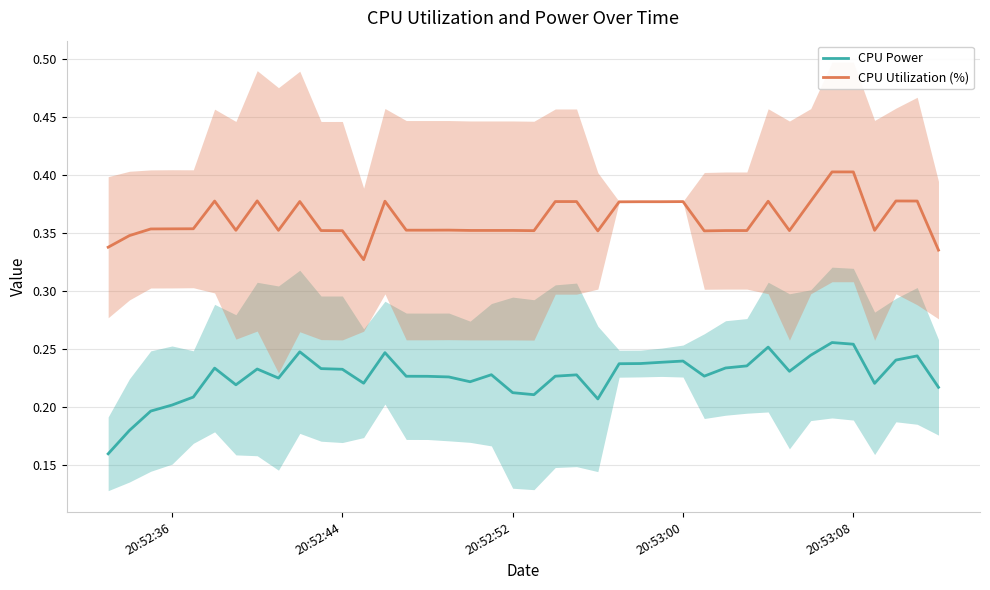

True or false: CPU Power and CPU Utilization (%) cross at least once.

False